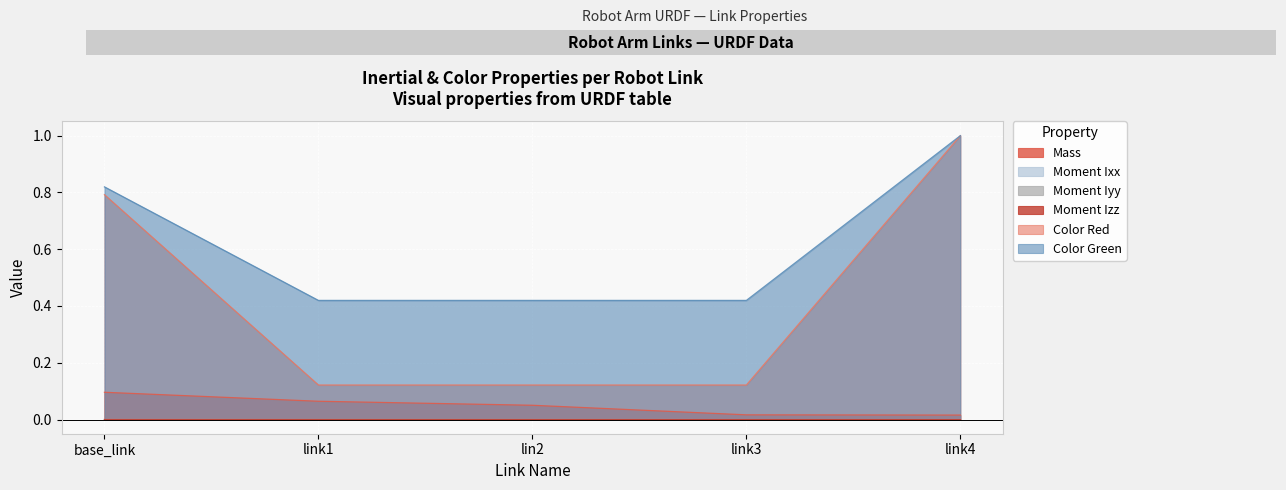

Between link3 and base_link, which is larger?

base_link